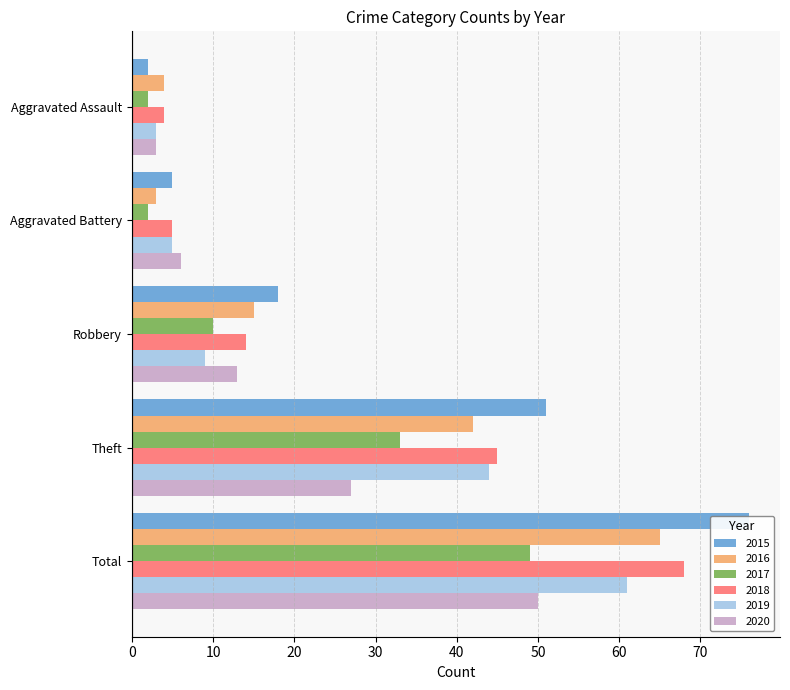

How many values in the 2019 series are below 9?

2